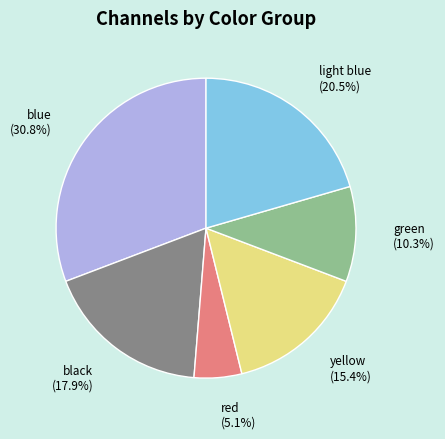

Count the number of slices in the pie.

6